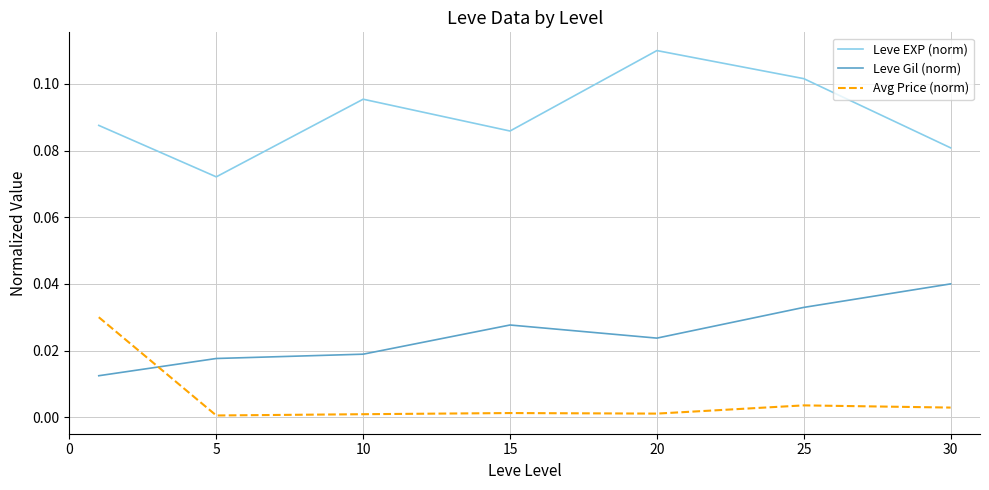

Rank the series by their maximum value, from highest to lowest.

Leve EXP (norm), Leve Gil (norm), Avg Price (norm)